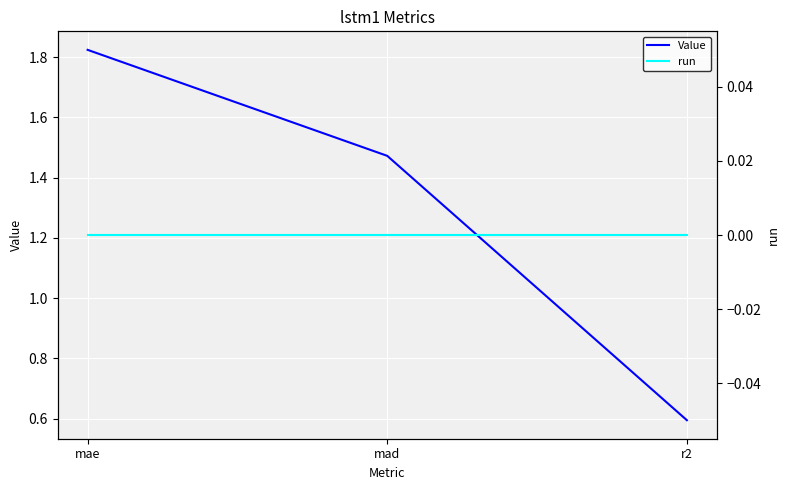

What is the average value of the Value series?

1.3